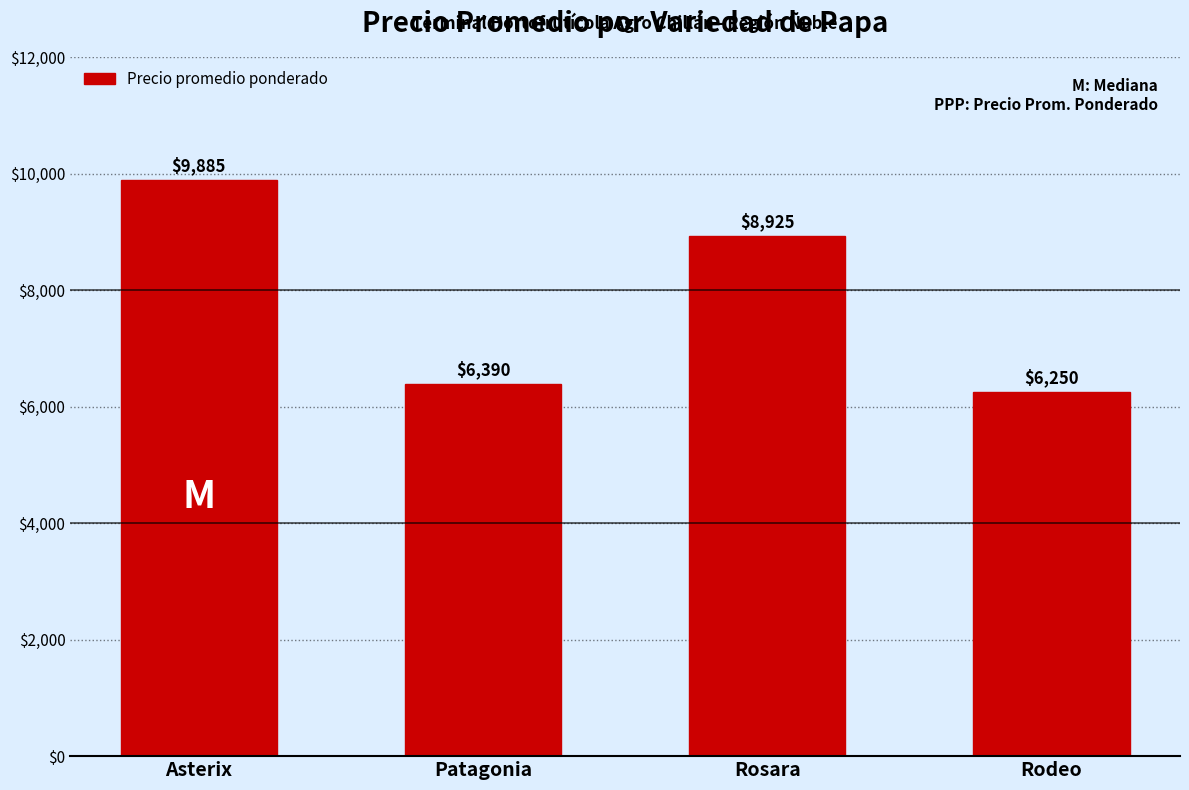

Reading left to right, extract all data points from this chart.

Asterix=9885	Patagonia=6390	Rosara=8925	Rodeo=6250